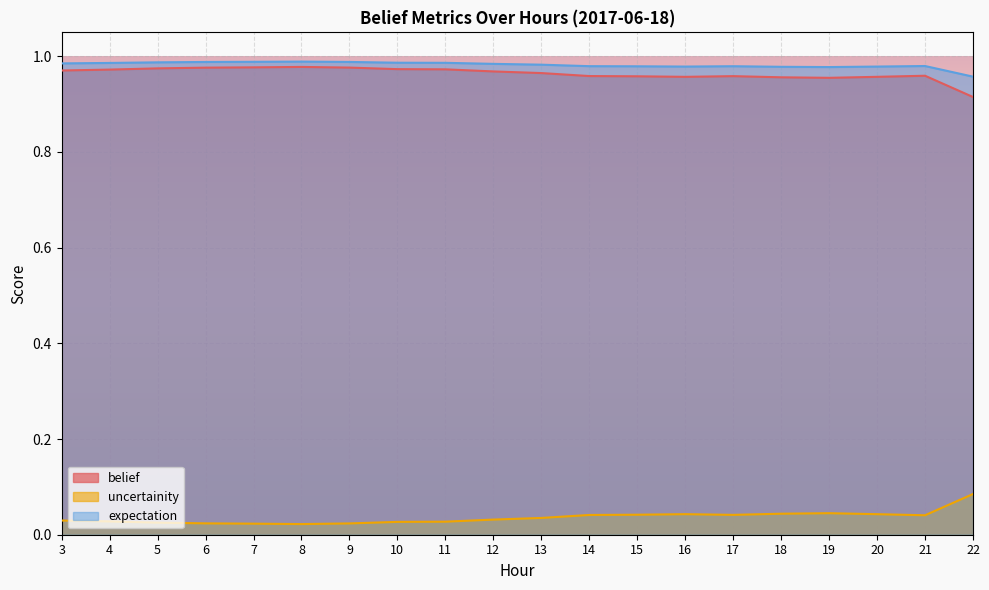

What is the sum of the belief values at 10 and 13?

1.9